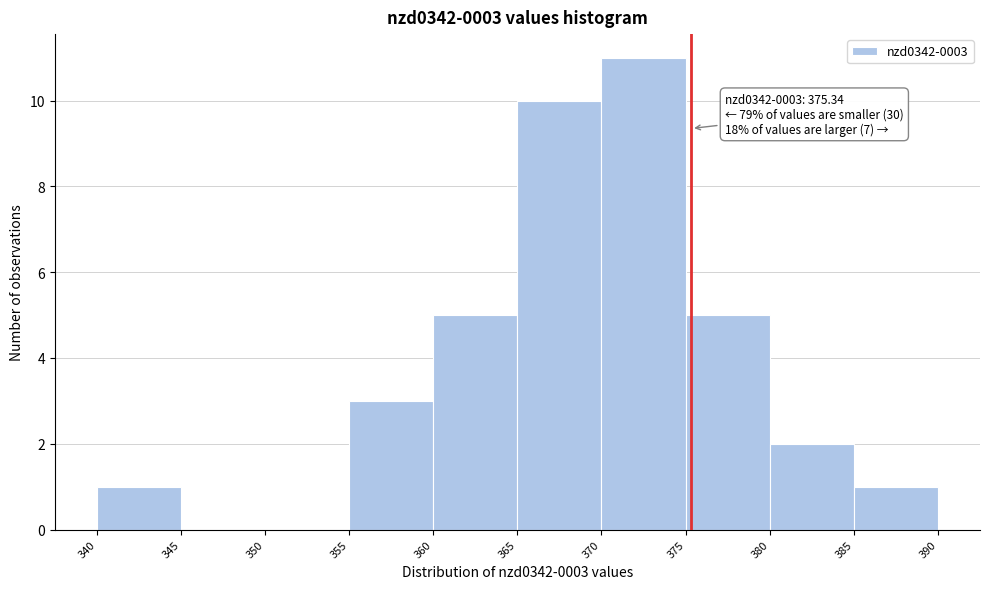

Over which range of the x-axis is the bar tallest?

370 to 375